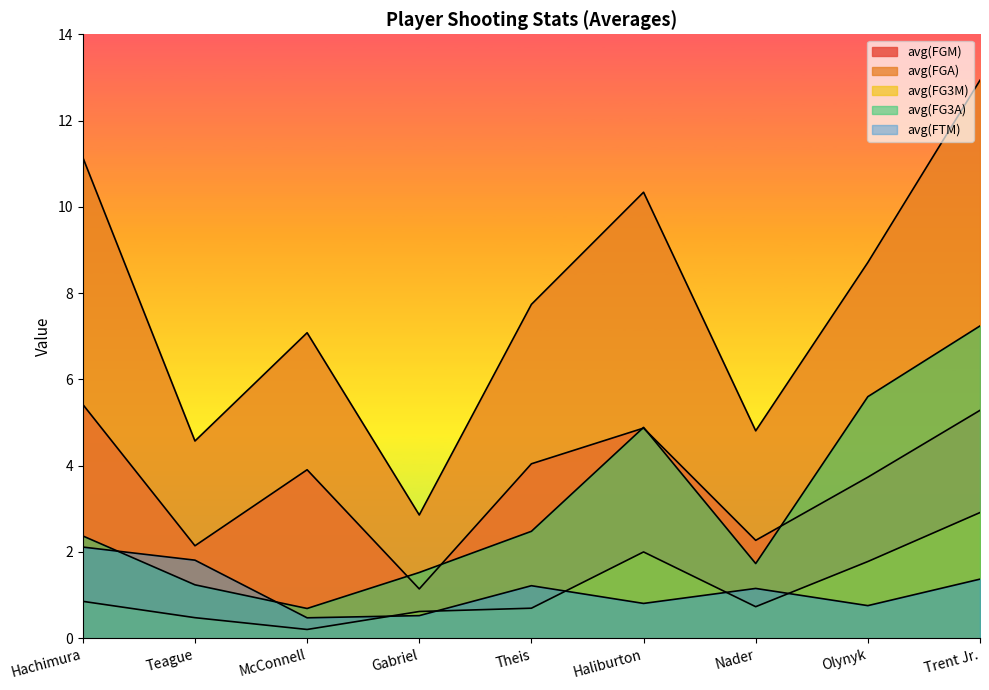

True or false: avg(FG3M) and avg(FGA) cross at least once.

False